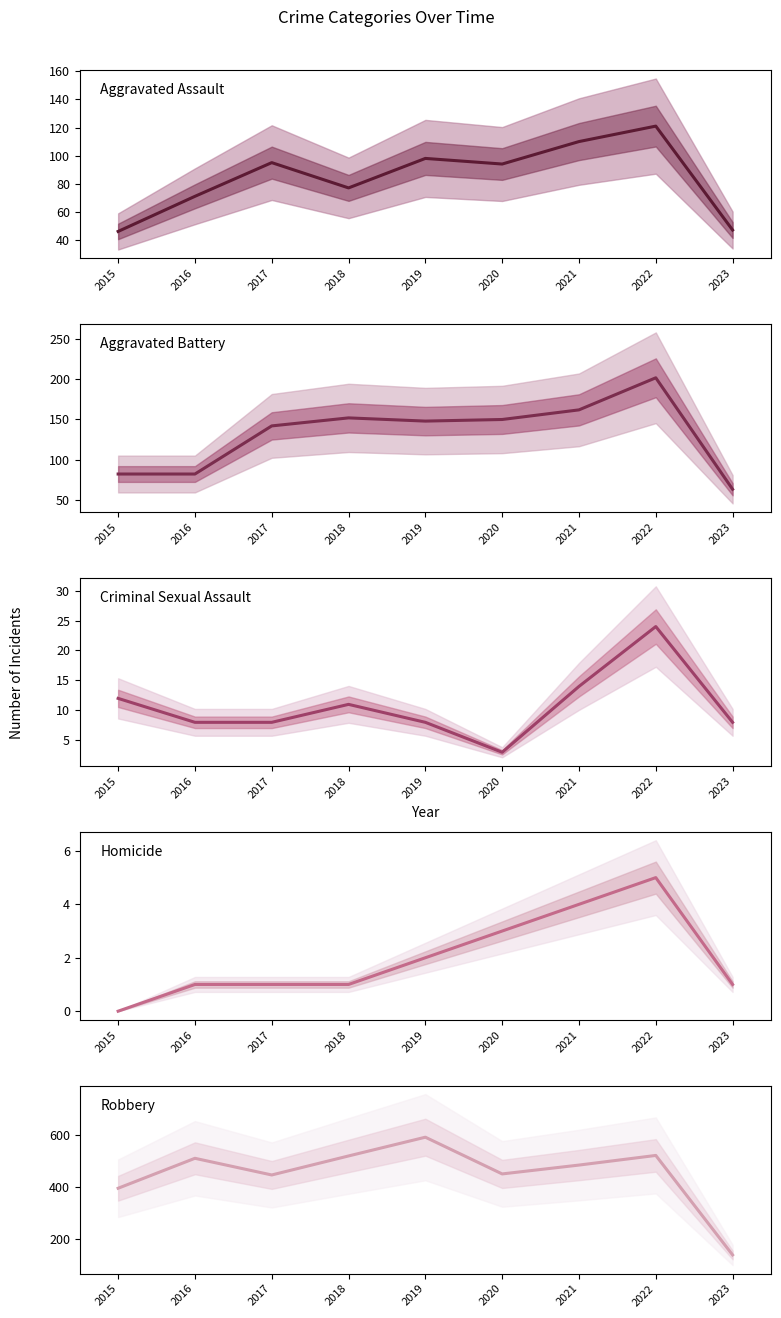

Reading left to right, what are all the values shown in this chart?

Aggravated Assault: 2015=46	2016=71	2017=95	2018=77	2019=98	2020=94	2021=110	2022=121	2023=47
Aggravated Battery: 2015=82	2016=82	2017=142	2018=152	2019=148	2020=150	2021=162	2022=202	2023=63
Criminal Sexual Assault: 2015=12	2016=8	2017=8	2018=11	2019=8	2020=3	2021=14	2022=24	2023=8
Homicide: 2015=0	2016=1	2017=1	2018=1	2019=2	2020=3	2021=4	2022=5	2023=1
Robbery: 2015=395	2016=510	2017=446	2018=519	2019=591	2020=450	2021=484	2022=521	2023=139